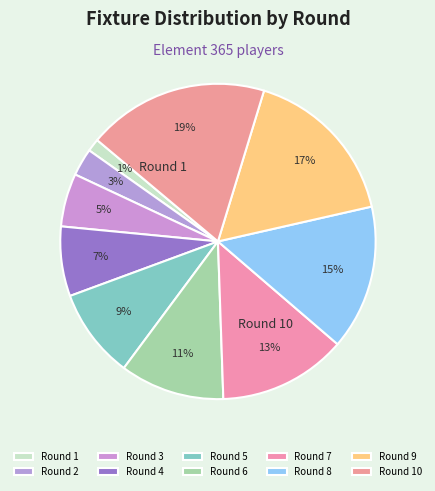

What percentage is NOT represented by Round 10?

81.4%